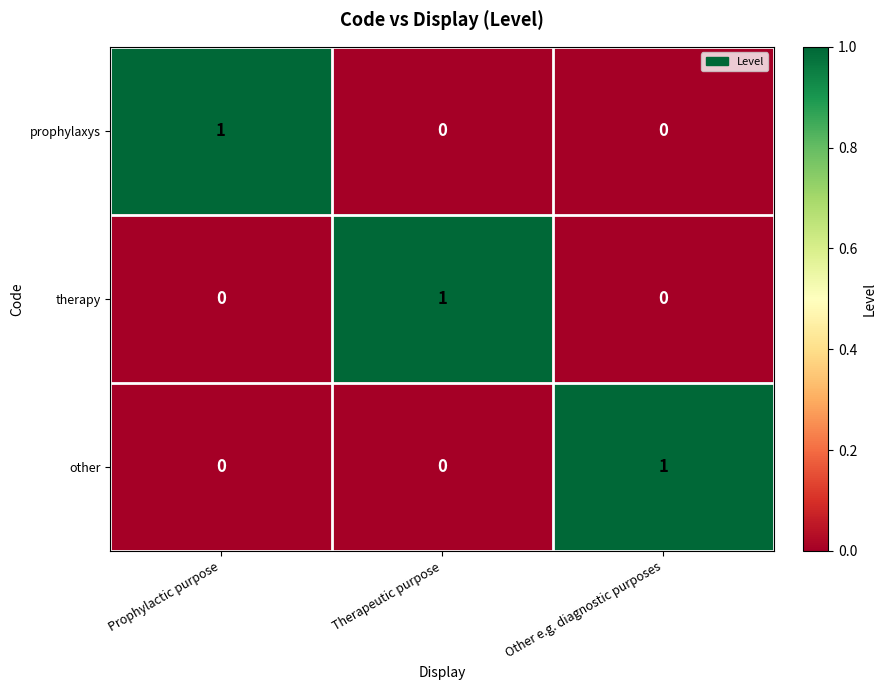

How many other values are between 0 and 1?

3